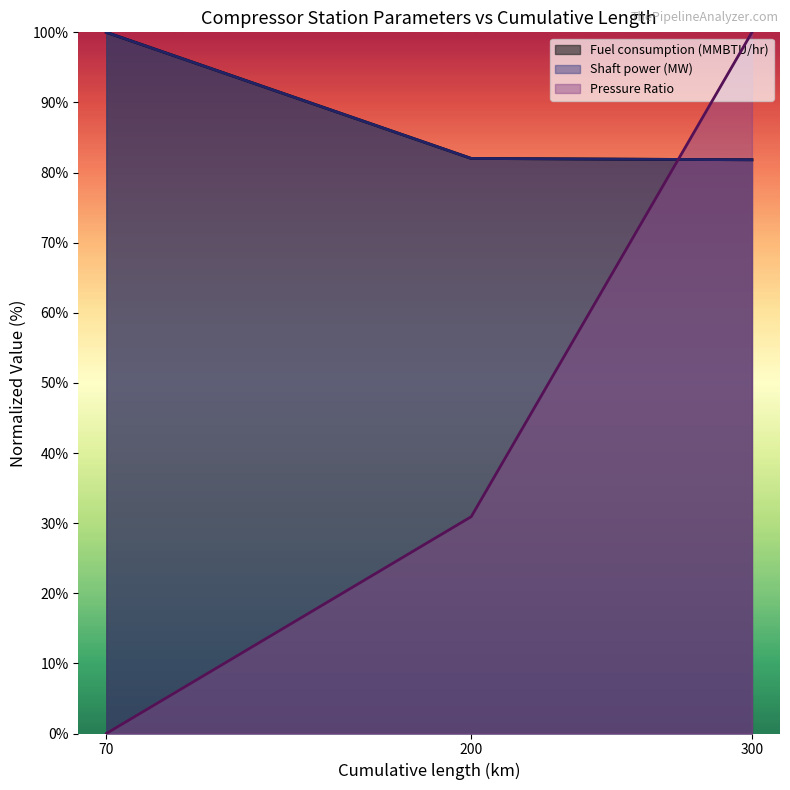

Which series changed the most between 70 and 300?

Pressure Ratio